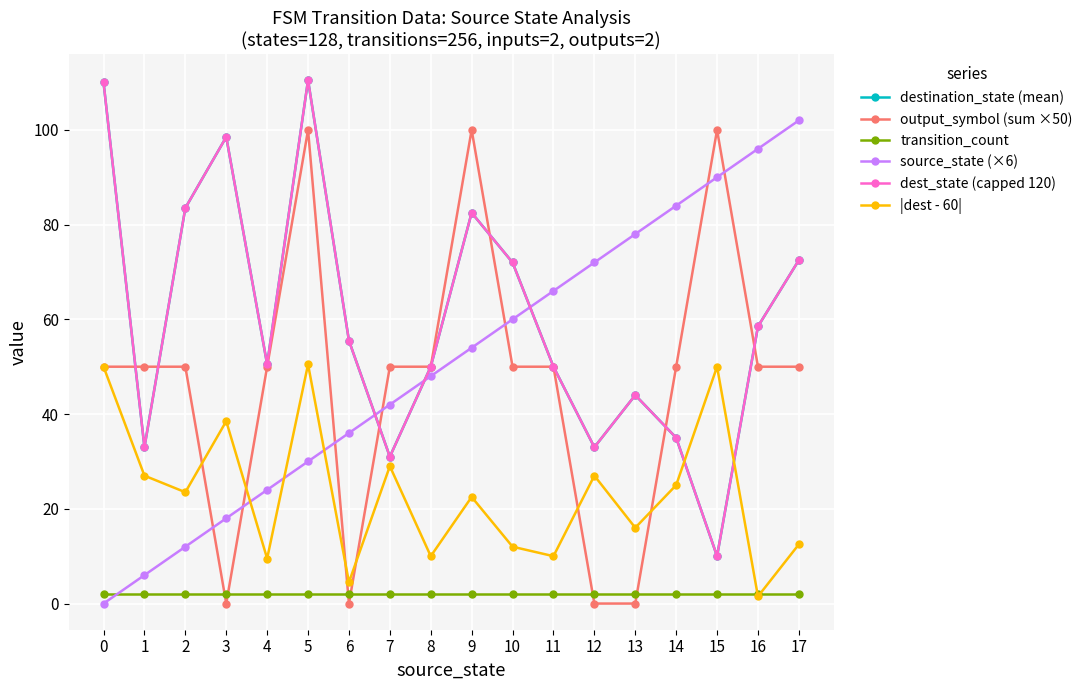

Does the chart have visible grid lines?

Yes